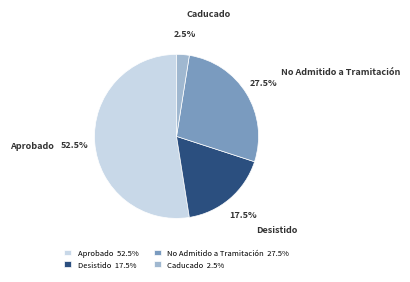

Does any single category account for the majority?

Yes